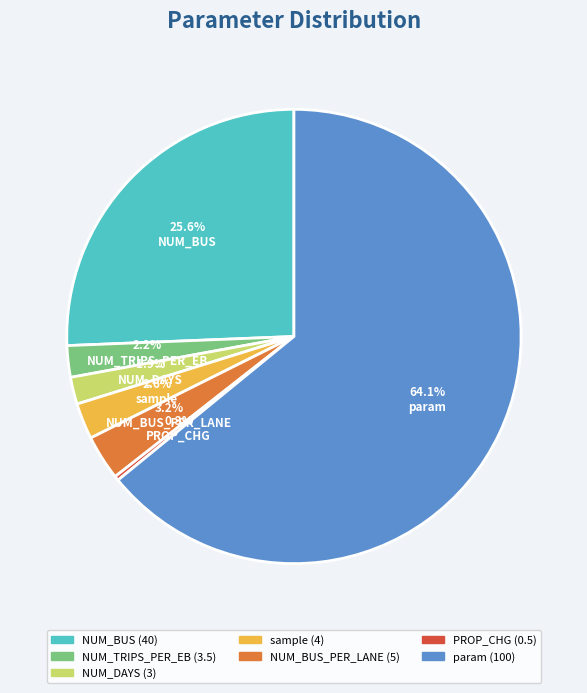

Is there a majority slice in this chart?

Yes